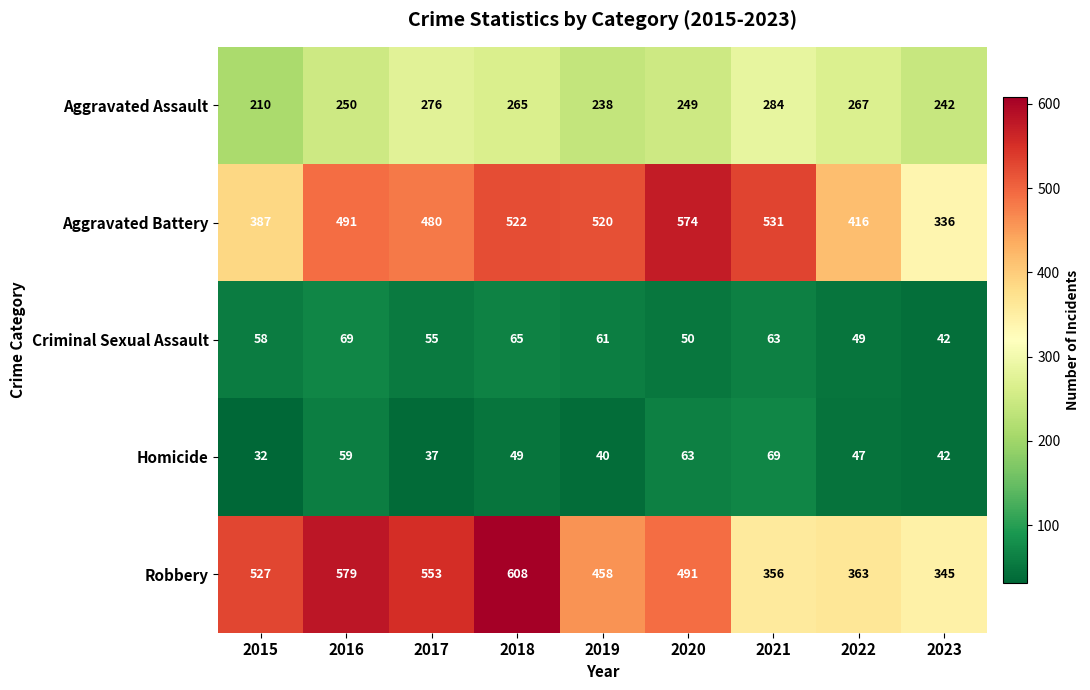

What is the approximate value of Criminal Sexual Assault at 2018?

65